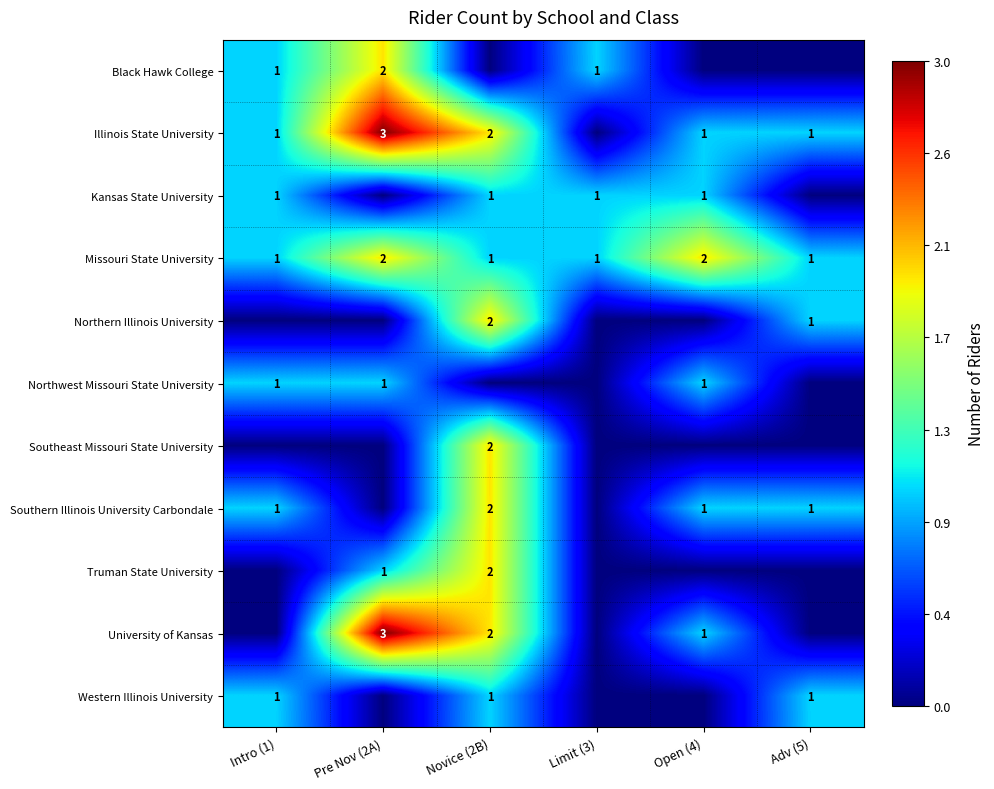

Count the Illinois State University values in the range 1 to 2.

4